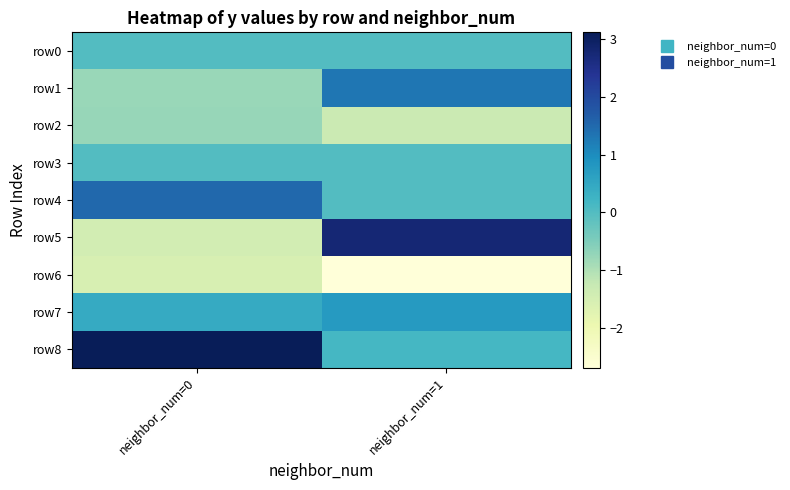

Which series has the largest range (max minus min)?

row5